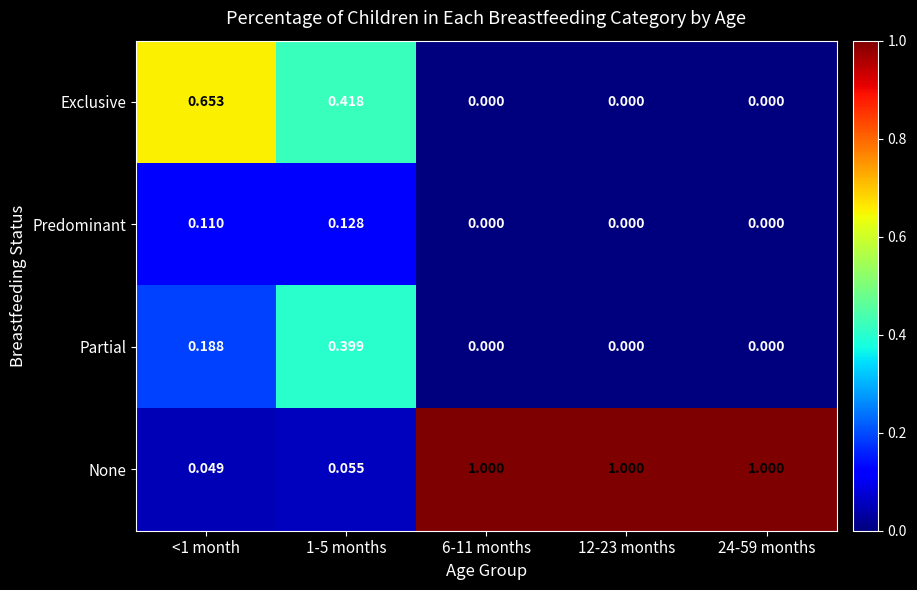

Which series has the largest total across all categories?

None